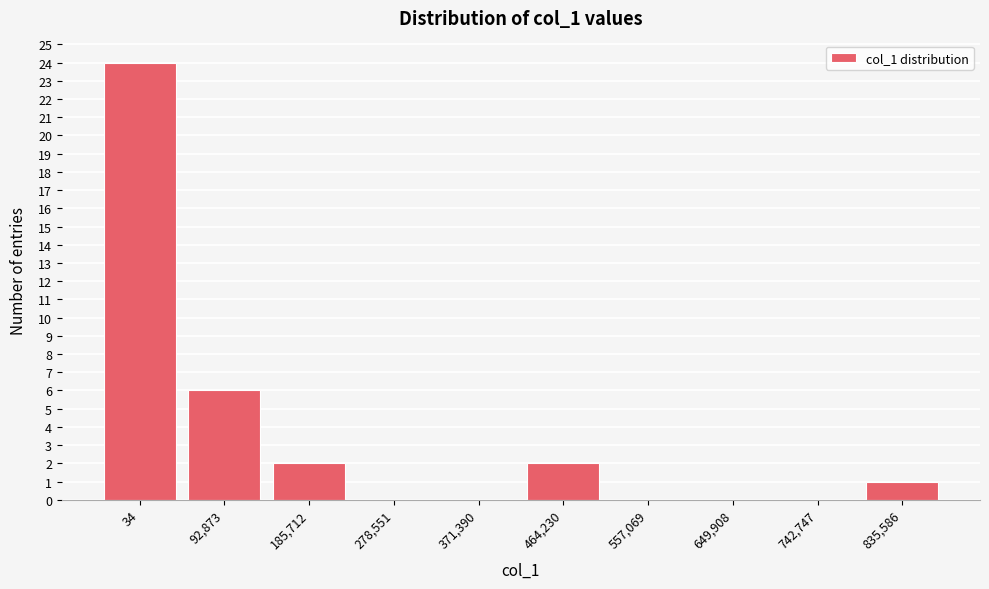

Reading left to right, transcribe all the data shown in this chart.

34=24	92,873=6	185,712=2	278,551=0	371,390=0	464,230=2	557,069=0	649,908=0	742,747=0	835,586=1